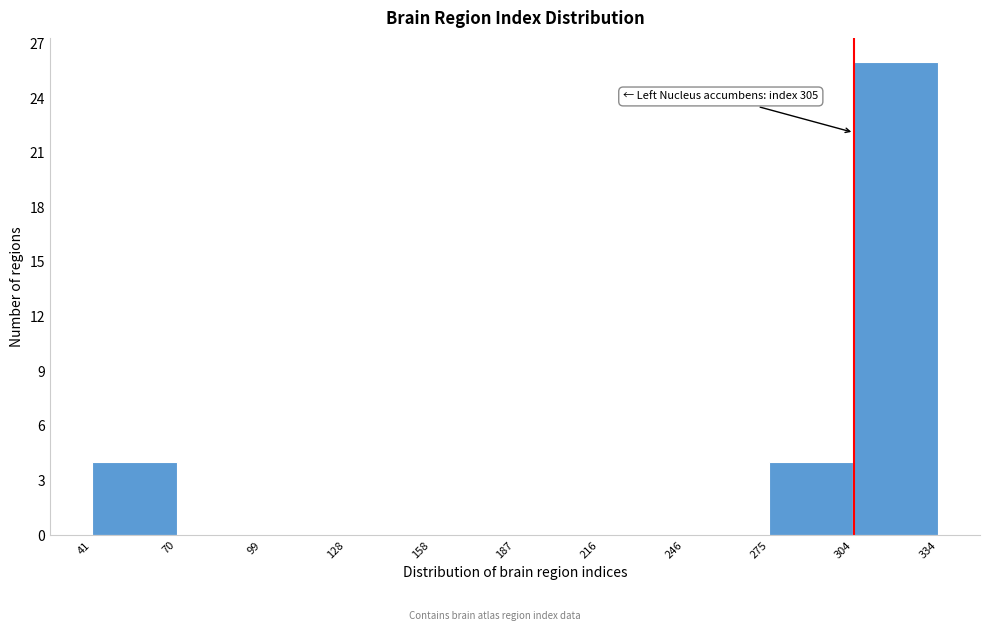

Over which range of the x-axis is the bar tallest?

304 to 334